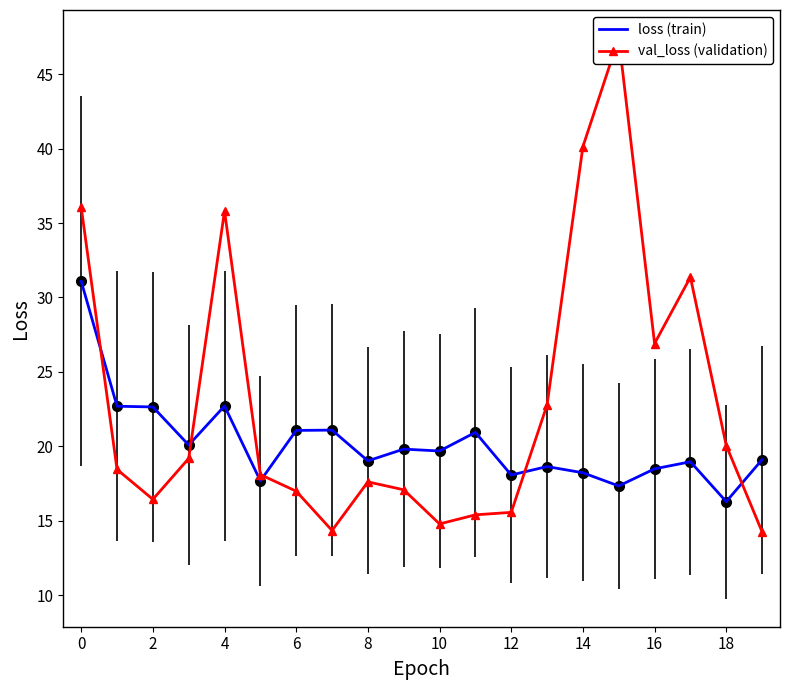

What is the maximum value shown in the chart?

47.4